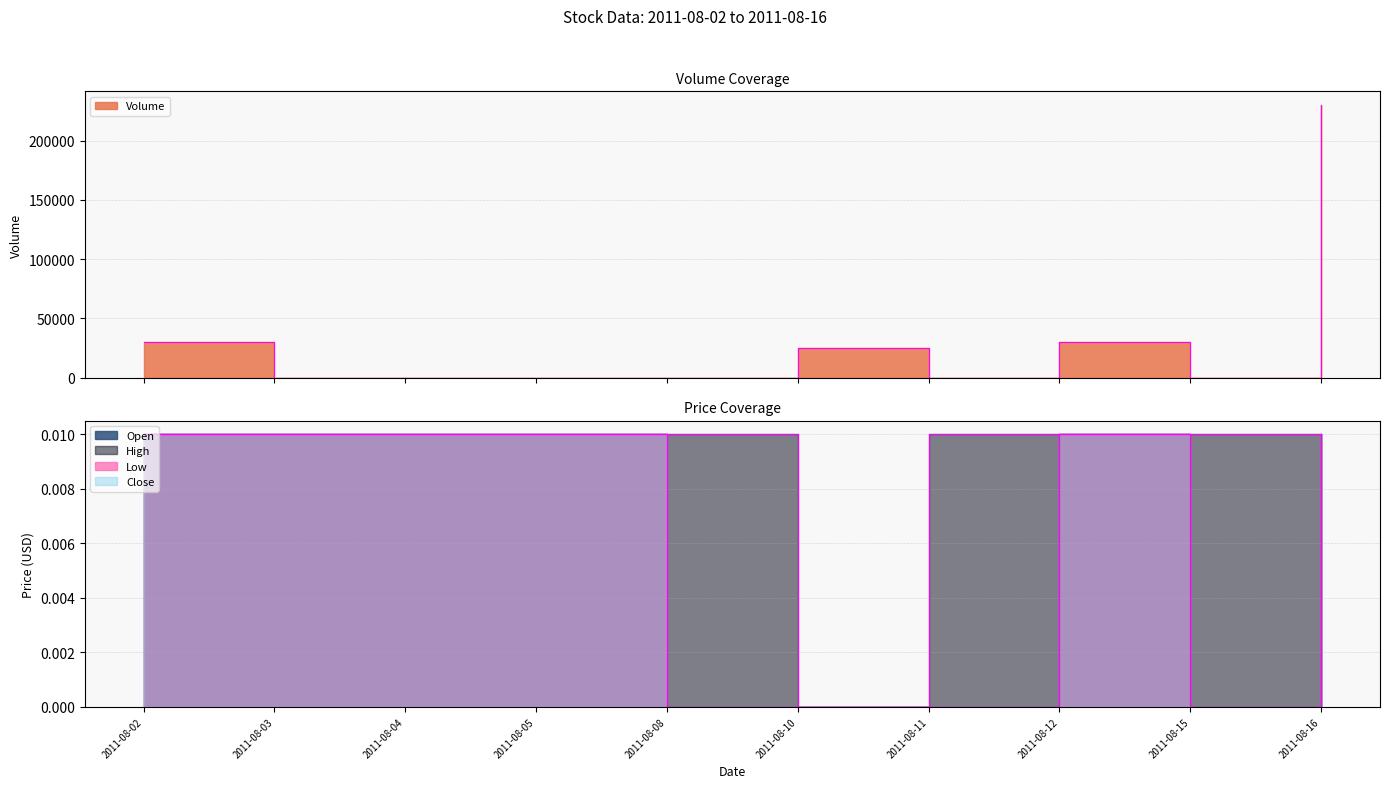

List the labels in order of Volume value, smallest first.

2011-08-03, 2011-08-04, 2011-08-05, 2011-08-08, 2011-08-11, 2011-08-15, 2011-08-10, 2011-08-02, 2011-08-12, 2011-08-16